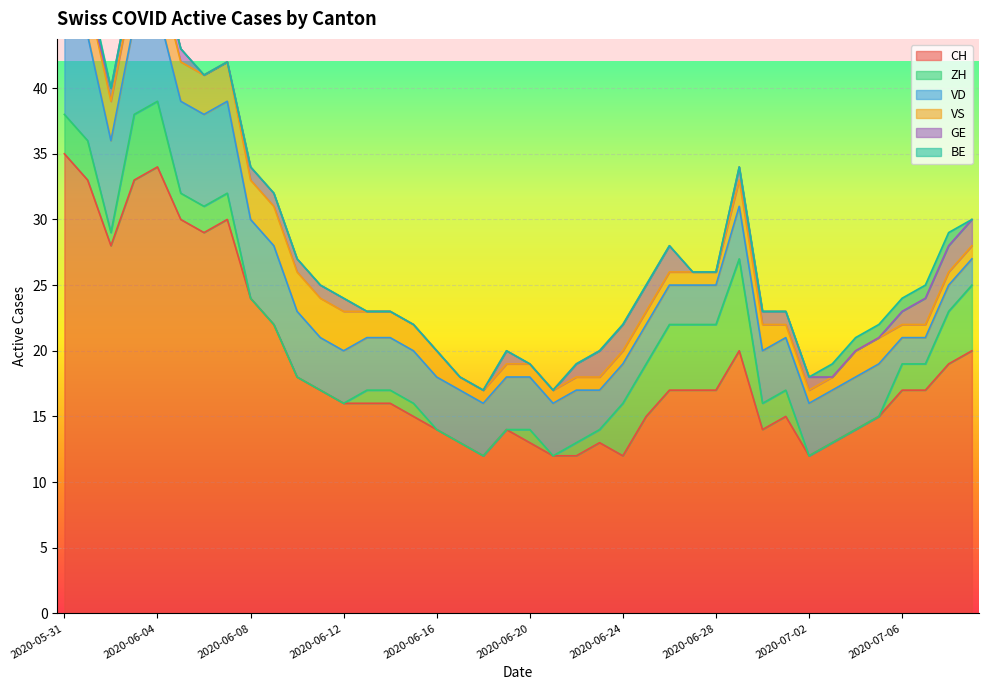

How many values in the BE series exceed 0?

8